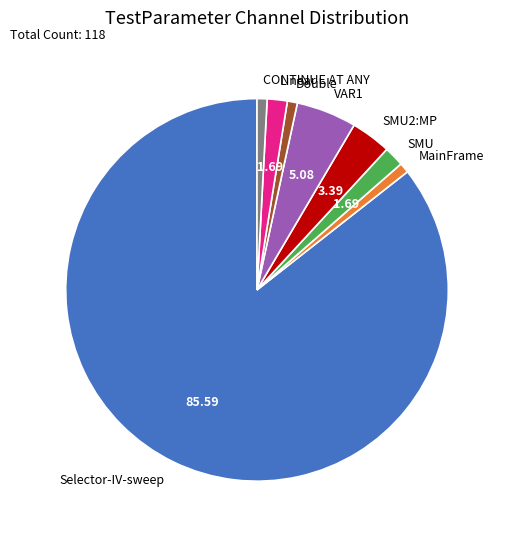

Which slice represents more than half of the pie?

Selector-IV-sweep